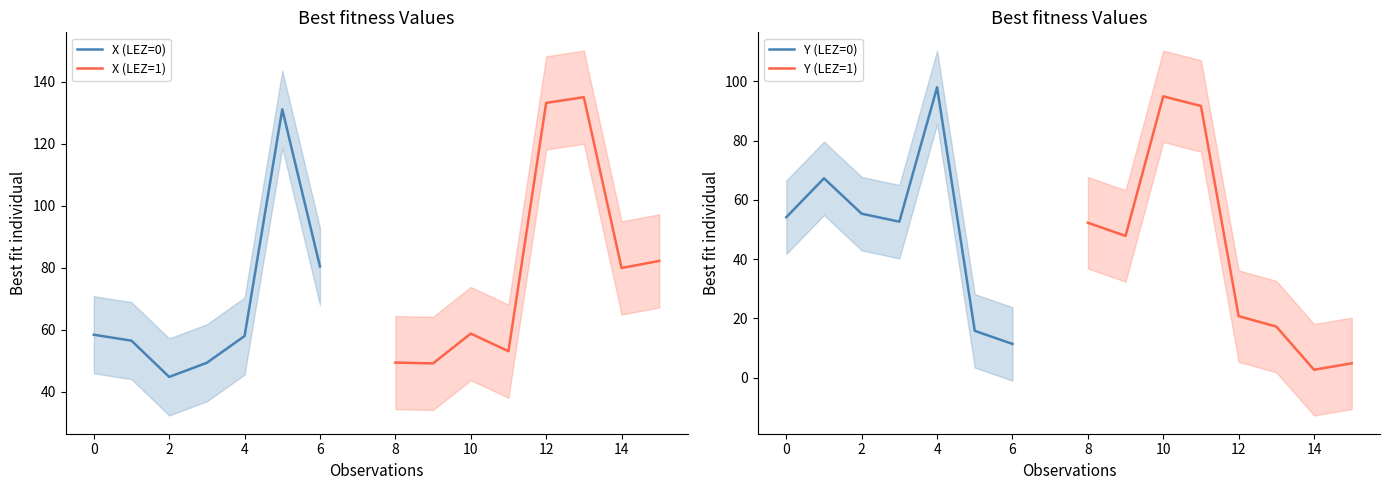

The value of Y at 4 is 23.8. True or false?

False